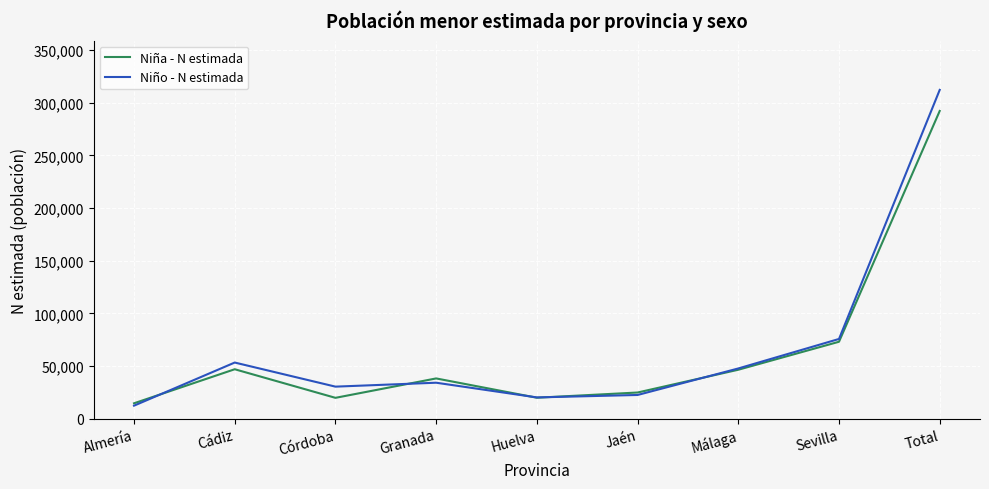

The Niño - N estimada series shows 312212 at Total. True or false?

True